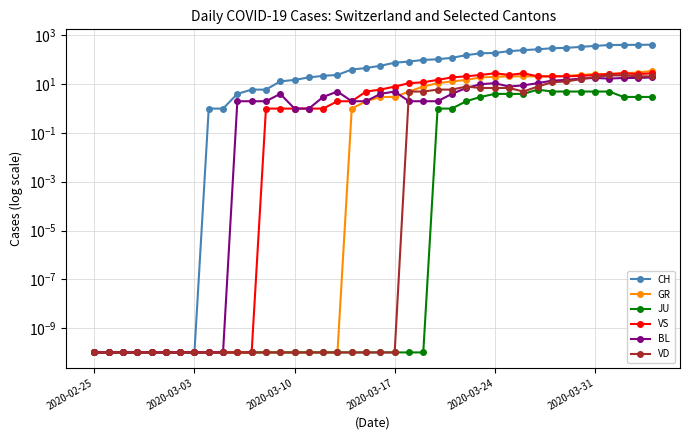

How many data points in BL are less than 3?

20